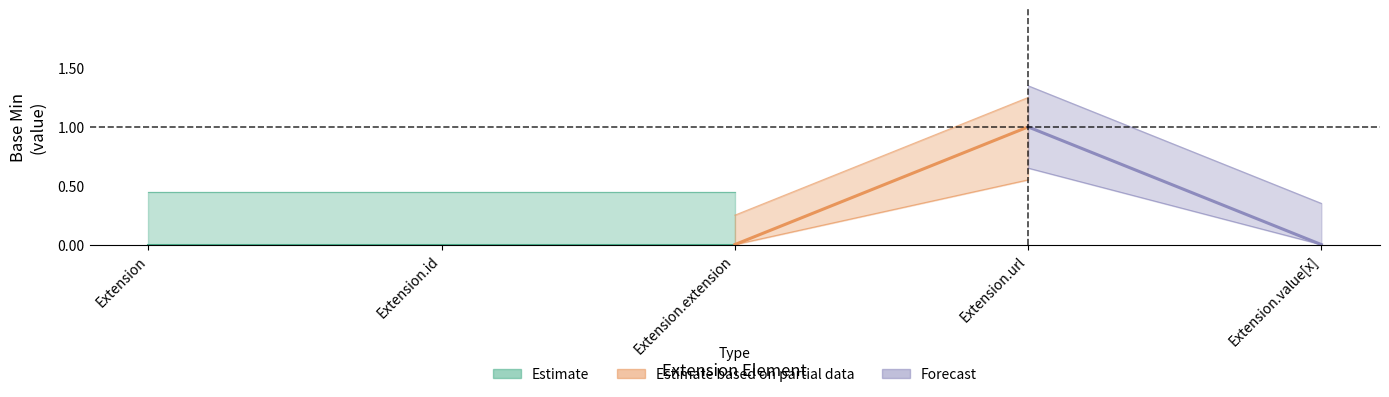

Reading right to left, list all the values displayed in this chart.

Min: Extension.value[x]=0	Extension.url=1	Extension.extension=0	Extension.id=0	Extension=0
Base Min: Extension.value[x]=0	Extension.url=1	Extension.extension=0	Extension.id=0	Extension=0